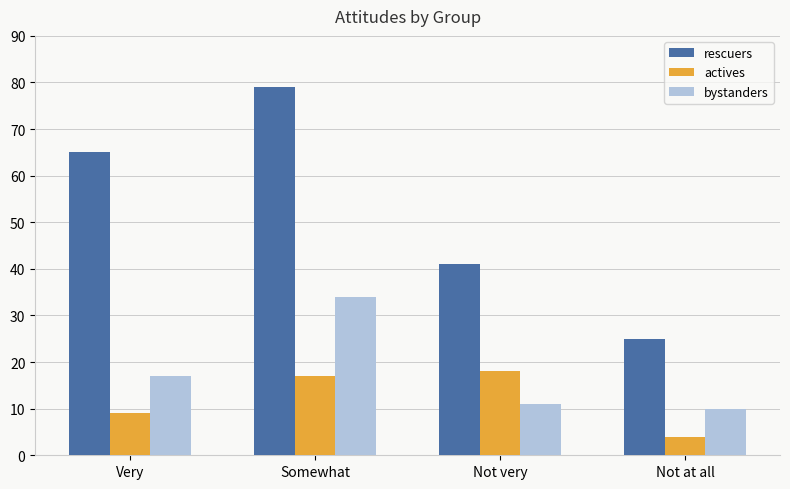

What is the label of the 1st bar from the left?

Very